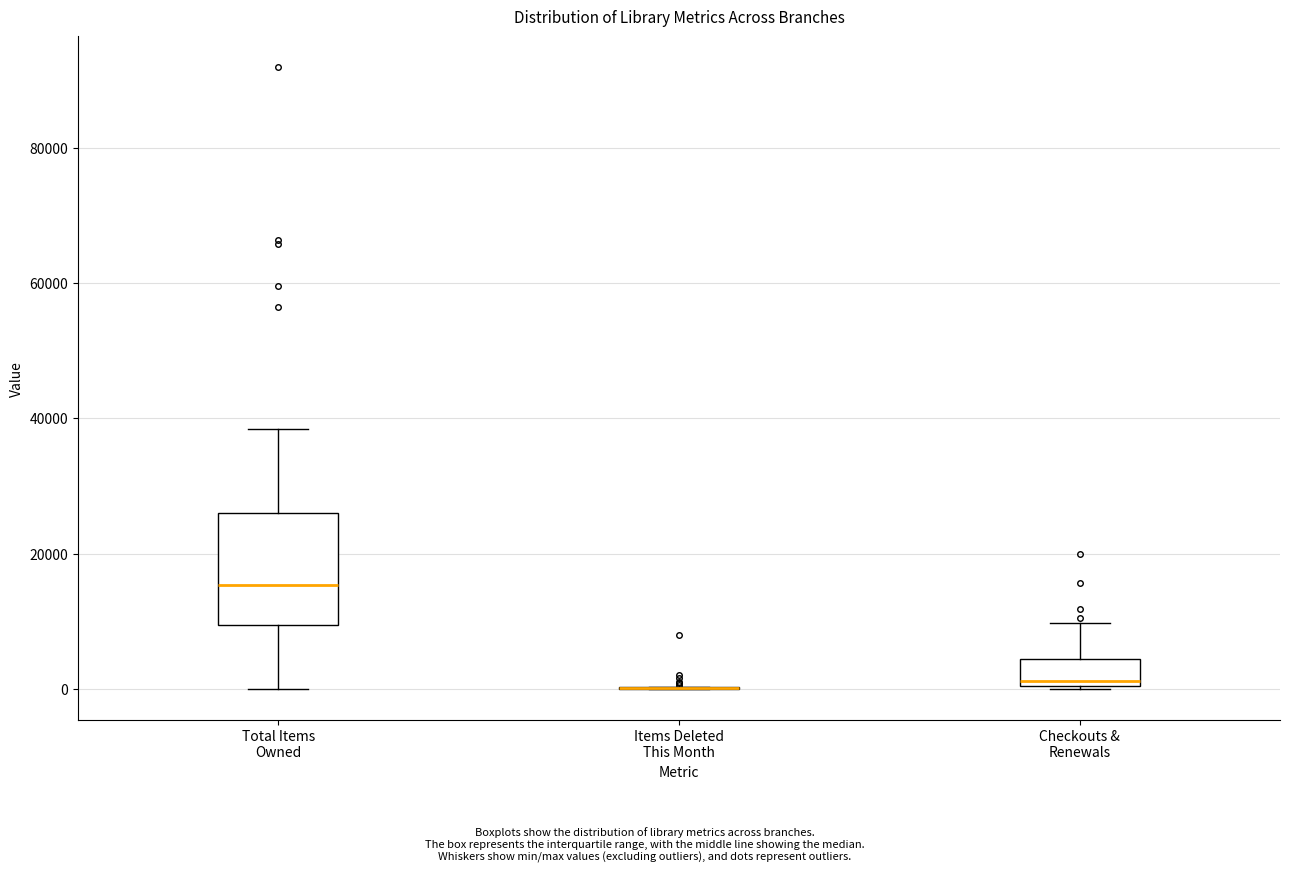

Which box is the tallest, from its lower edge to its upper edge?

Total Items Owned